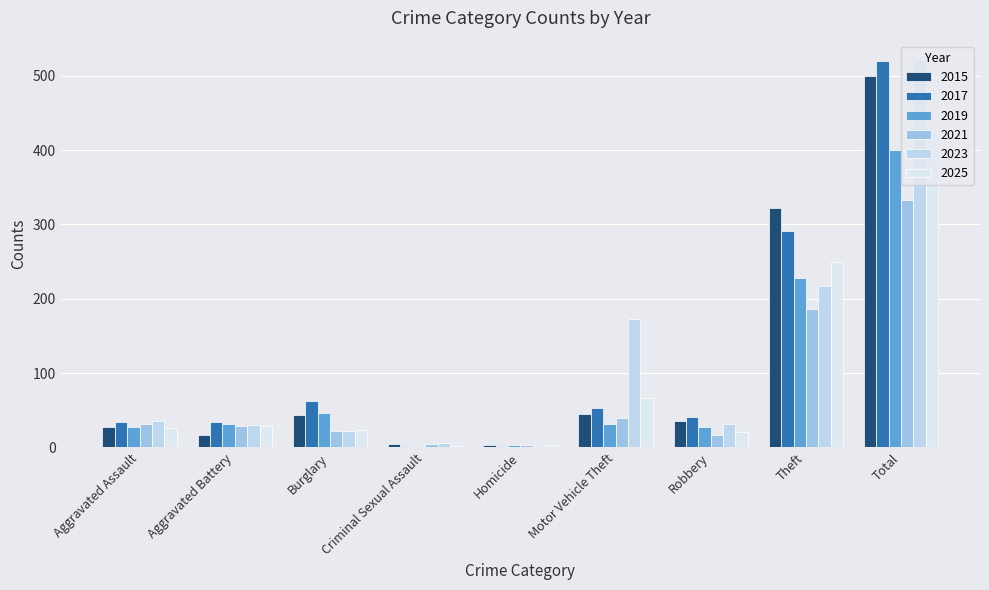

What is the approximate value of 2015 at Aggravated Assault?

28